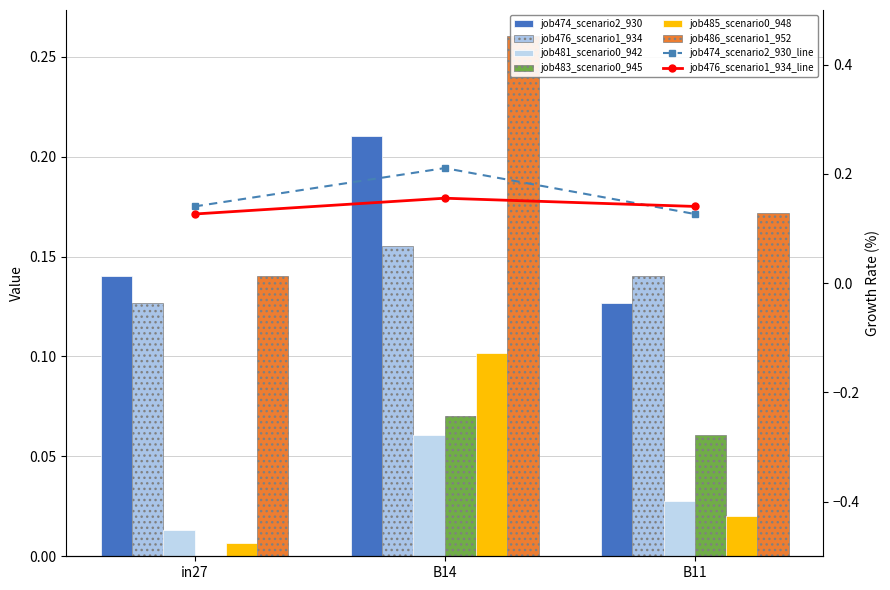

At how many categories does at least one series exceed 0?

3